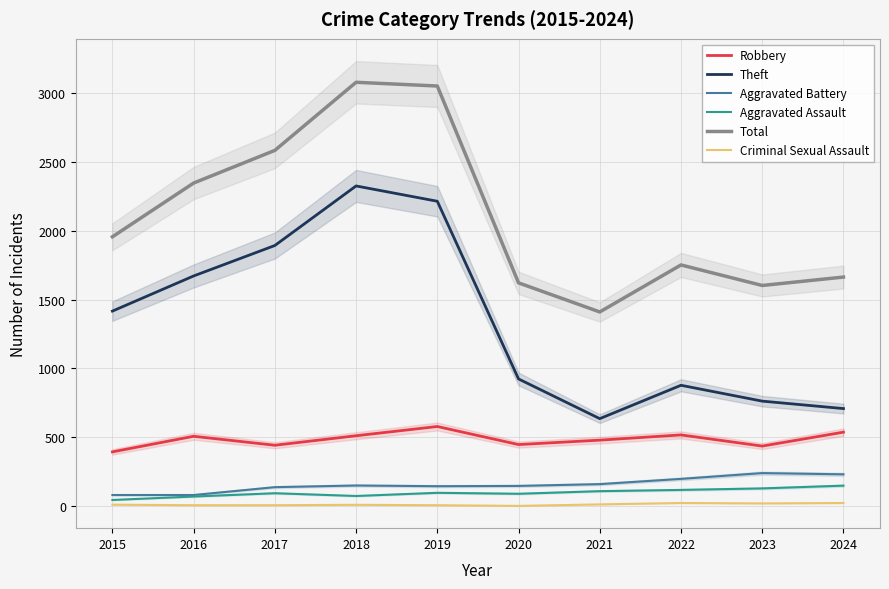

Which series has the largest total across all categories?

Total